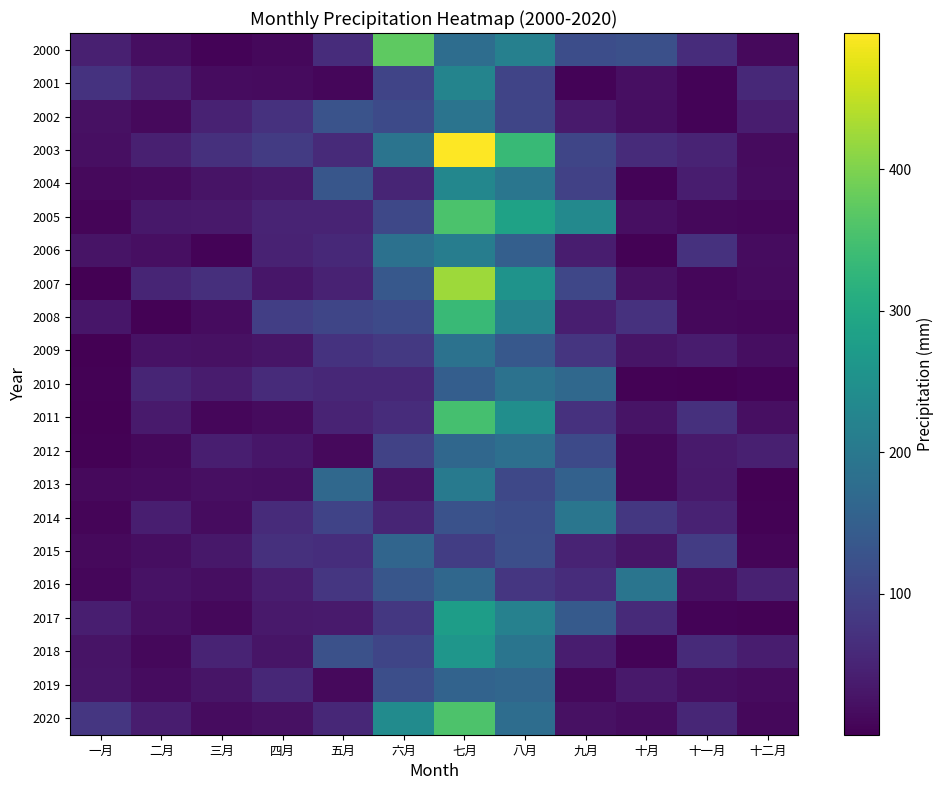

Which label corresponds to the largest value in the chart?

七月